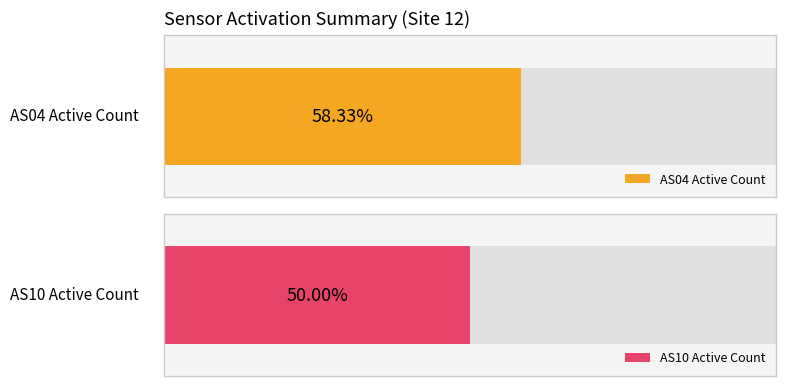

List the series in order of their overall mean, highest first.

AS04, AS10